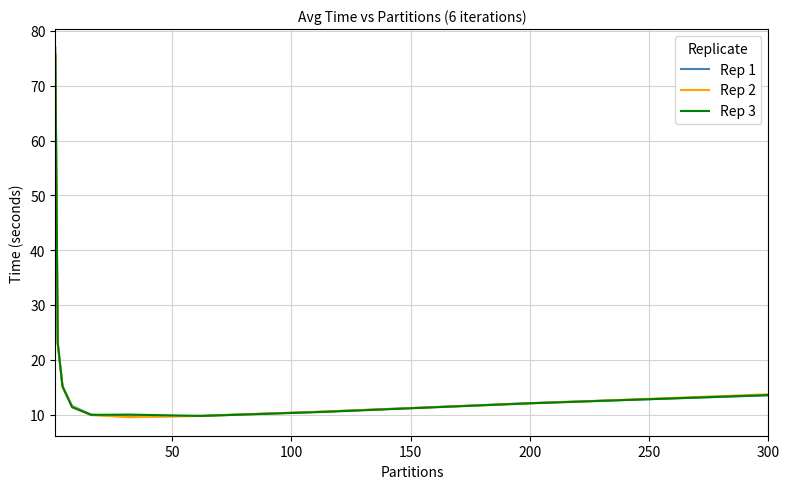

Which series has the widest spread of values?

Rep 1